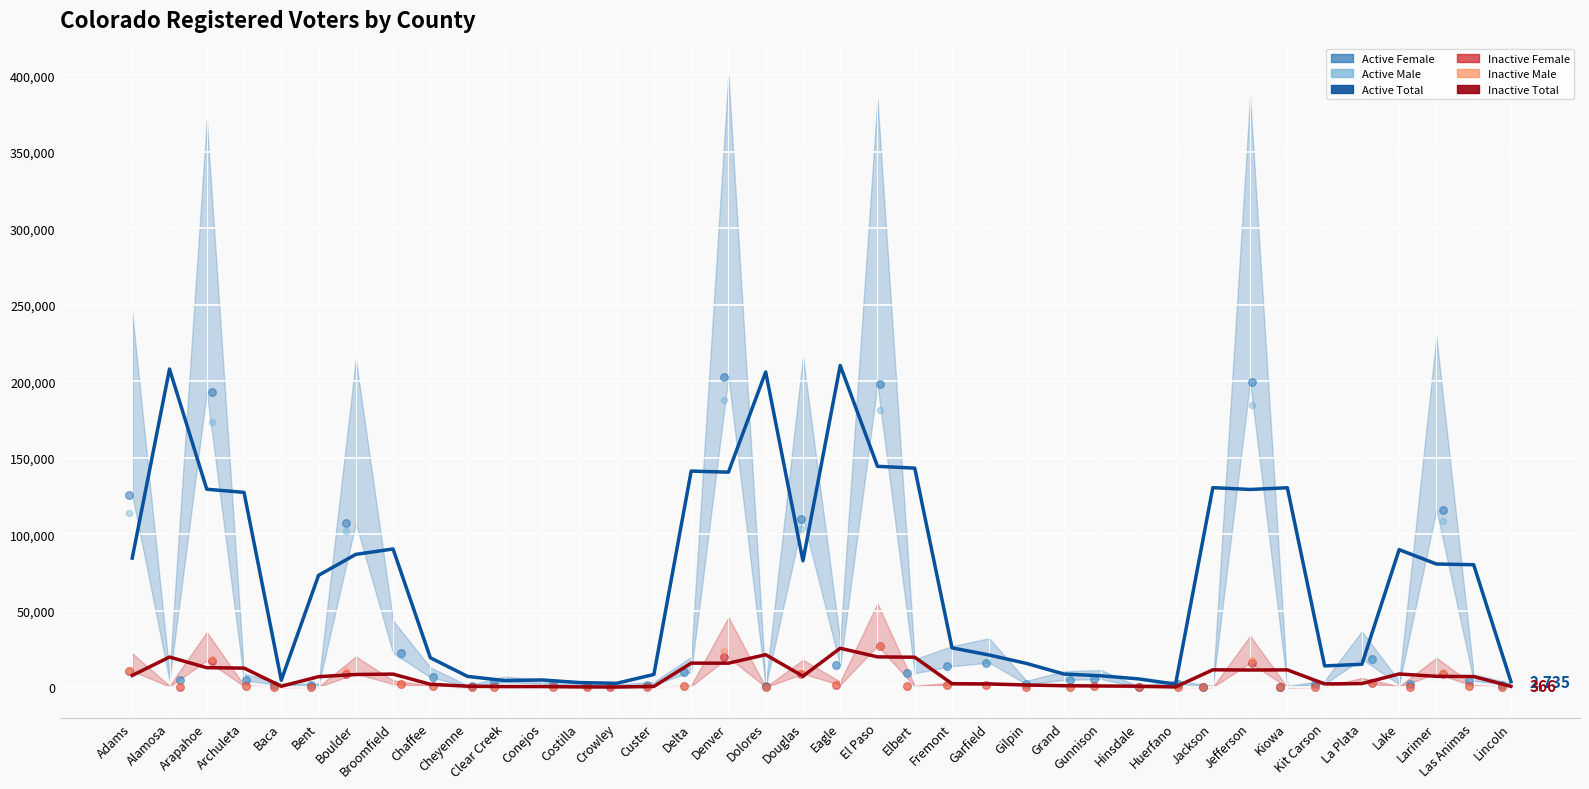

Which series has the largest total across all categories?

Active Total